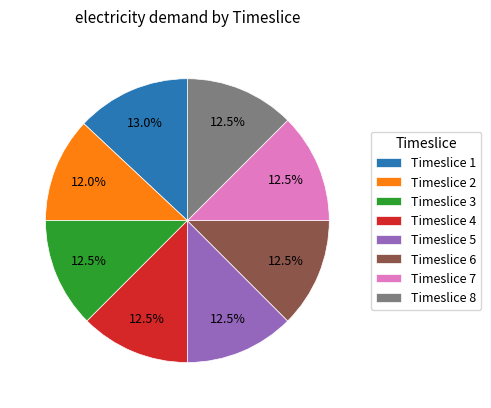

Which has a higher value, Timeslice 2 or Timeslice 5?

Timeslice 5